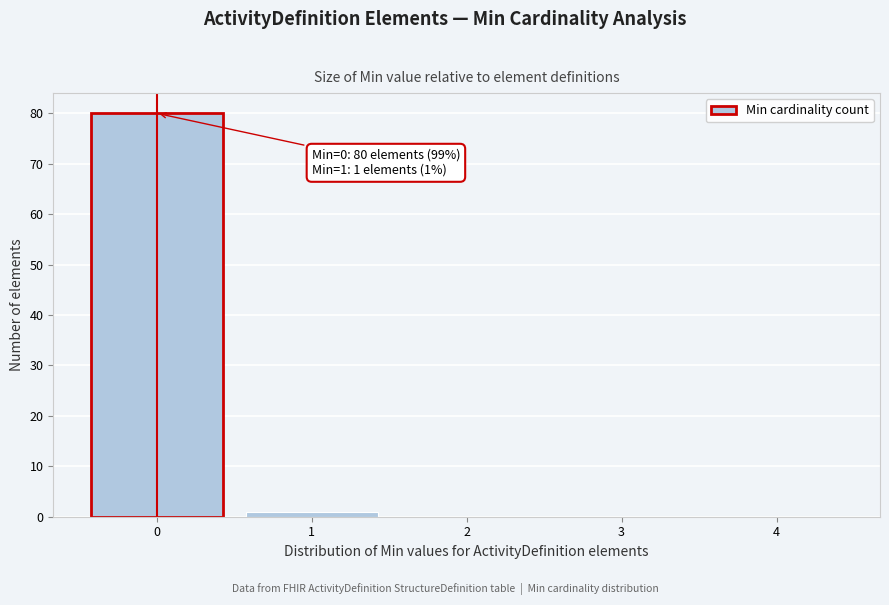

Reading left to right, extract all data points from this chart.

0=80	1=1	2=0	3=0	4=0